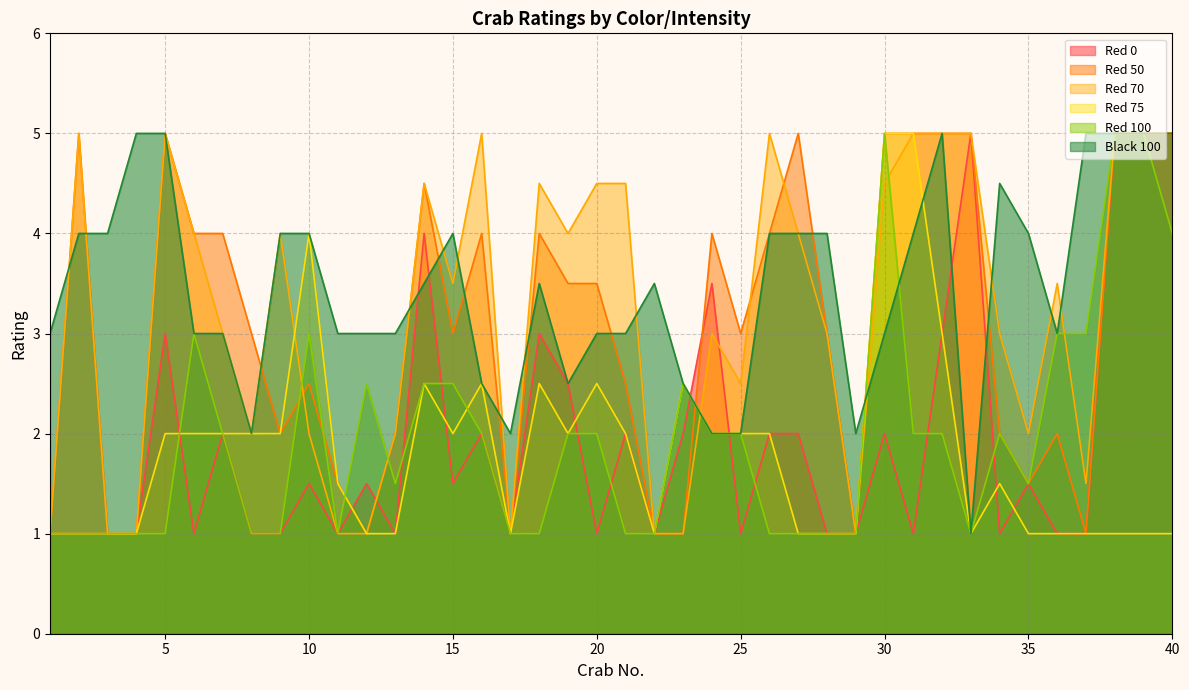

What is the difference between the second highest and minimum values in the Red 75 series?

4.0